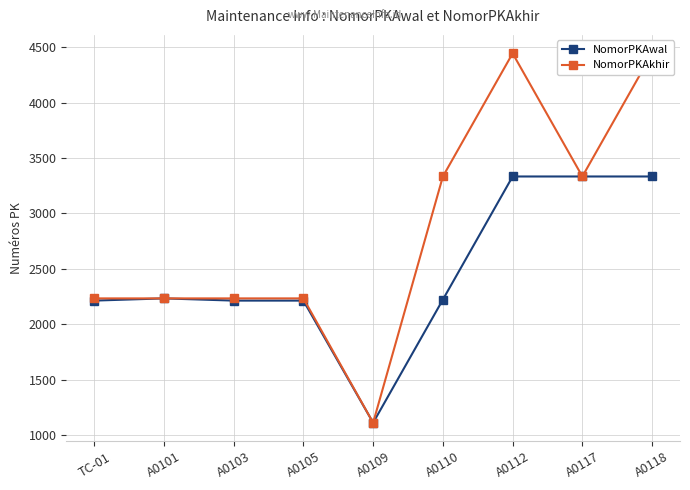

Count the NomorPKAkhir values in the range 2233 to 3333.

6